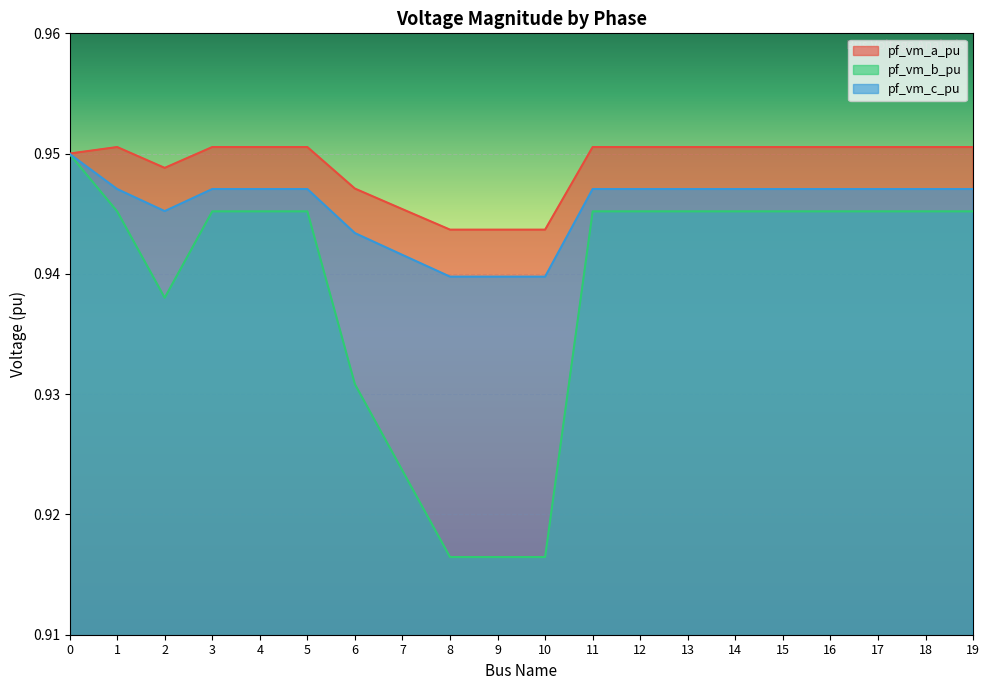

Is the value of pf_vm_c_pu at 0 greater than the value of pf_vm_a_pu at 18?

No